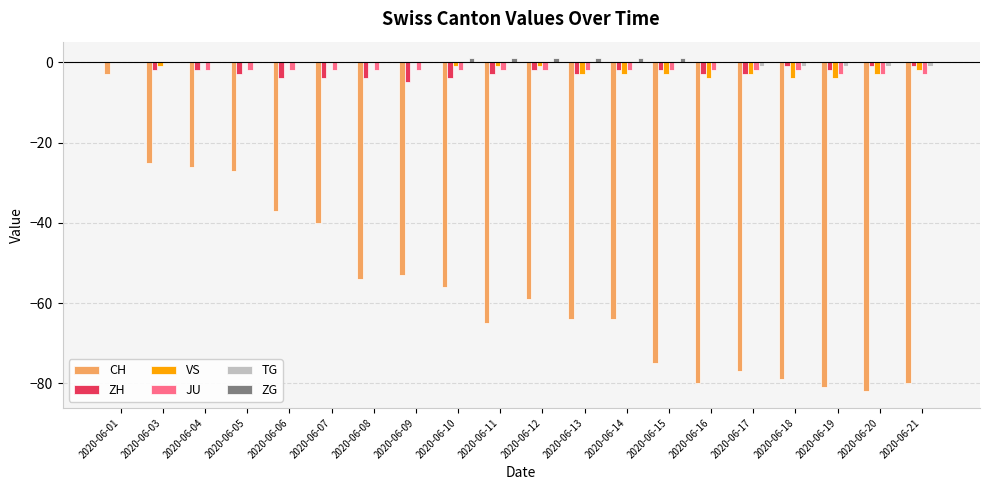

The TG series shows 0 at 2020-06-16. True or false?

True